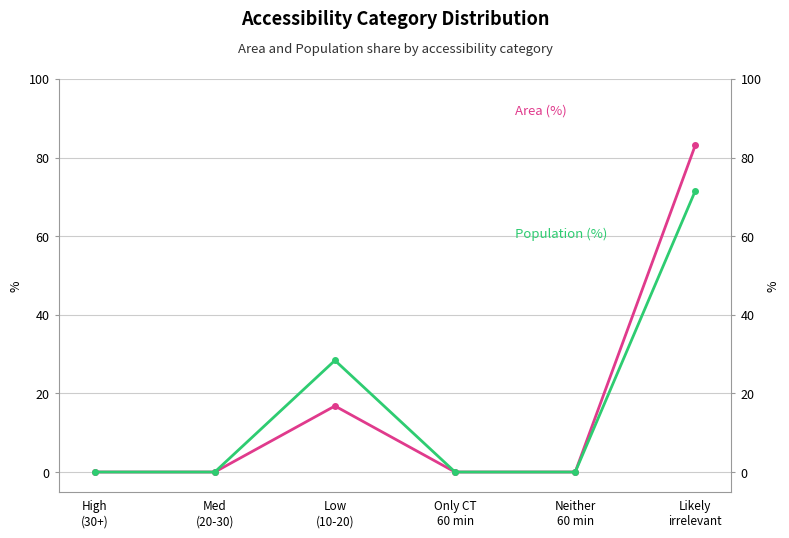

True or false: Population (%) and Area (%) intersect in this chart.

False